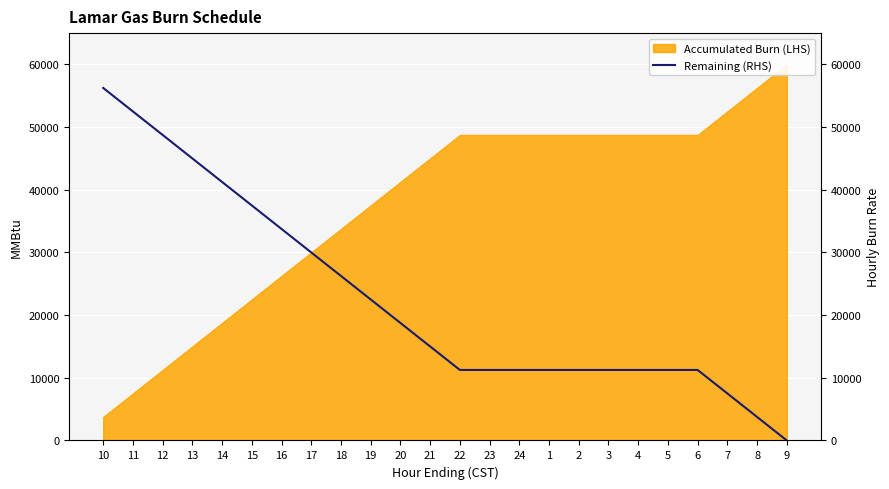

How many data points are less than 15000?

12